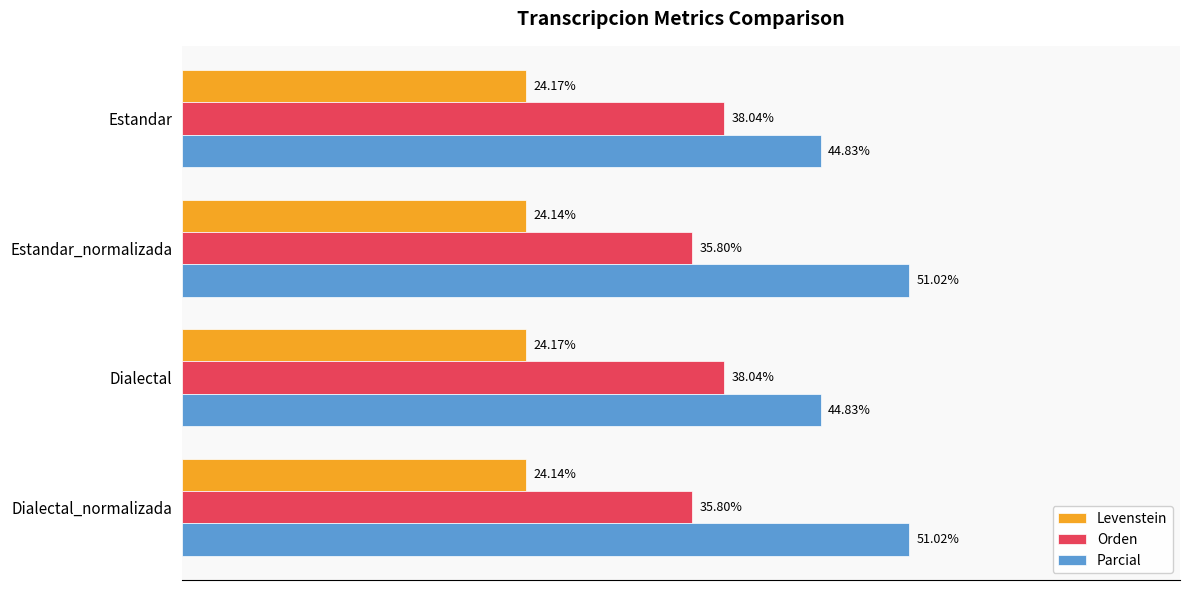

Is the value of Parcial at Estandar_normalizada greater than the value of Orden at Dialectal_normalizada?

Yes